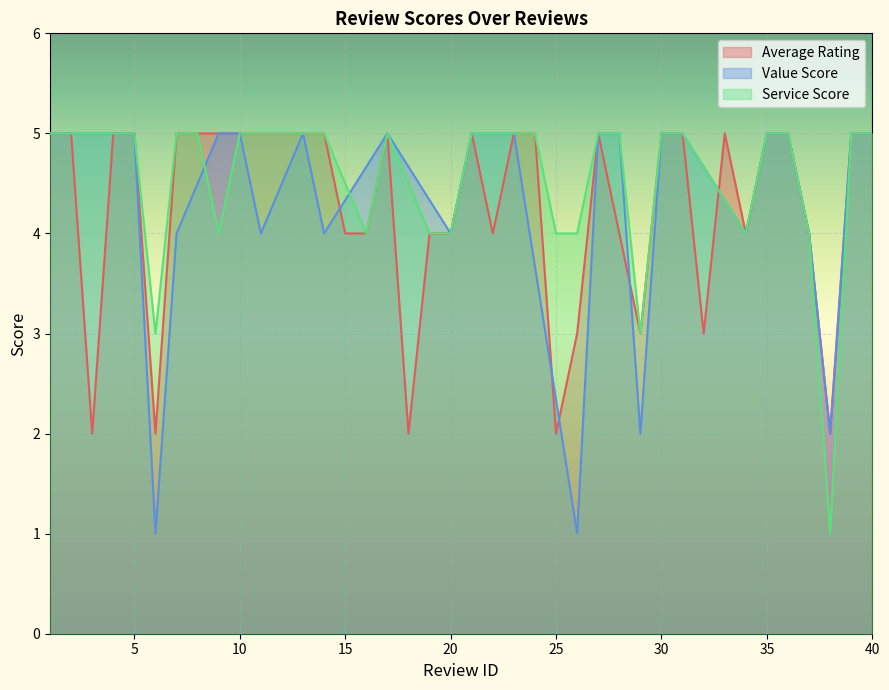

True or false: Average Rating has a value of 4 at 34.

True